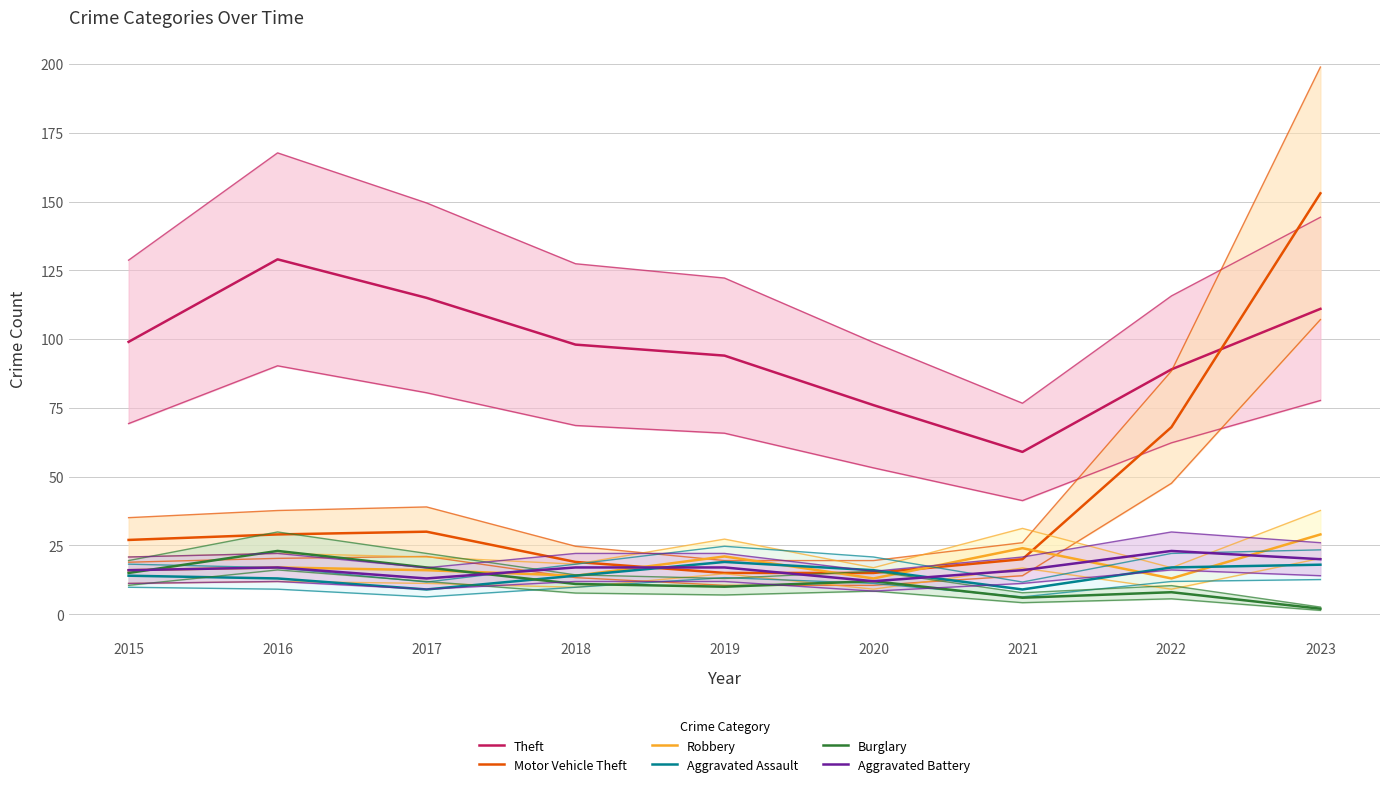

What value does the Motor Vehicle Theft series have at 2023, to the nearest 50?

150